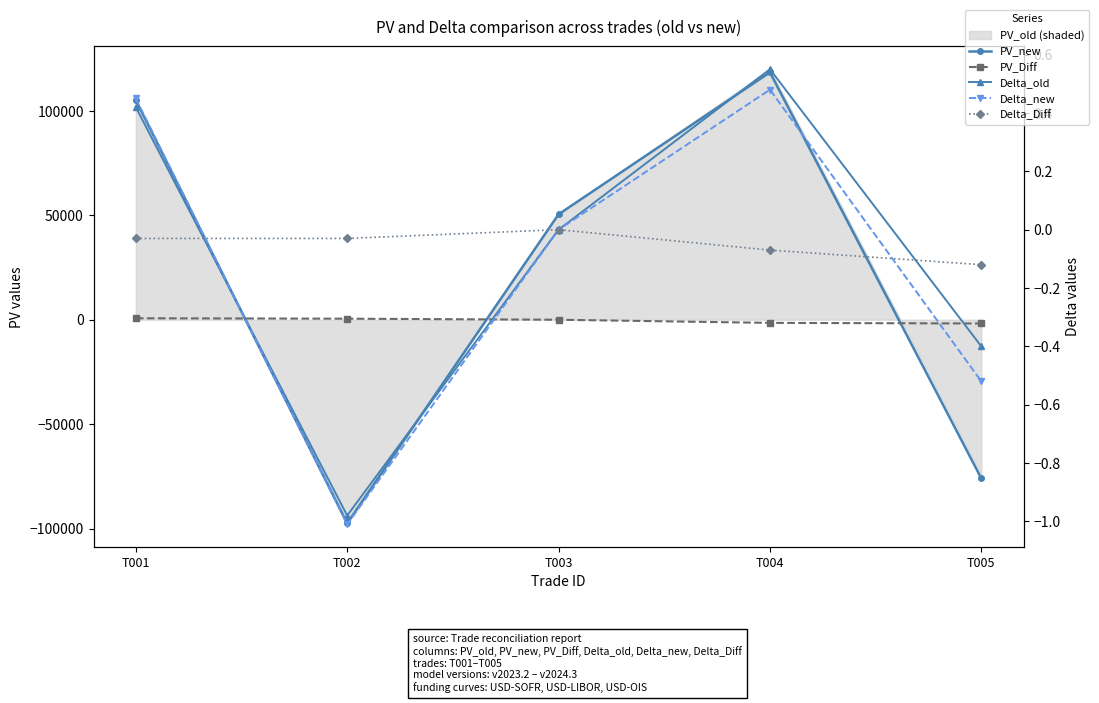

What is the difference between the PV_Diff values at T003 and T001?

700.0